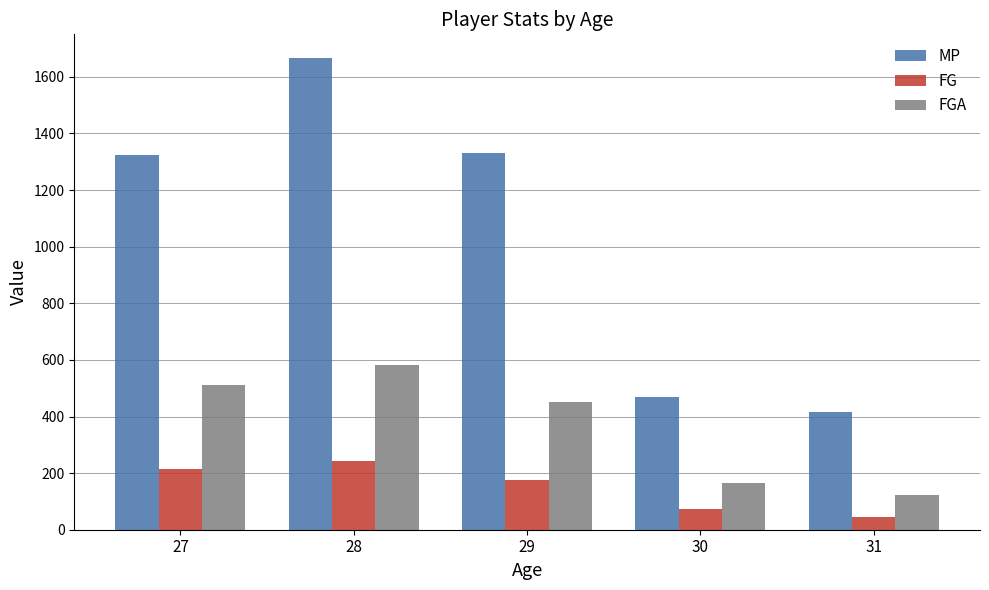

List the series in order of their peak value, highest first.

MP, FGA, FG